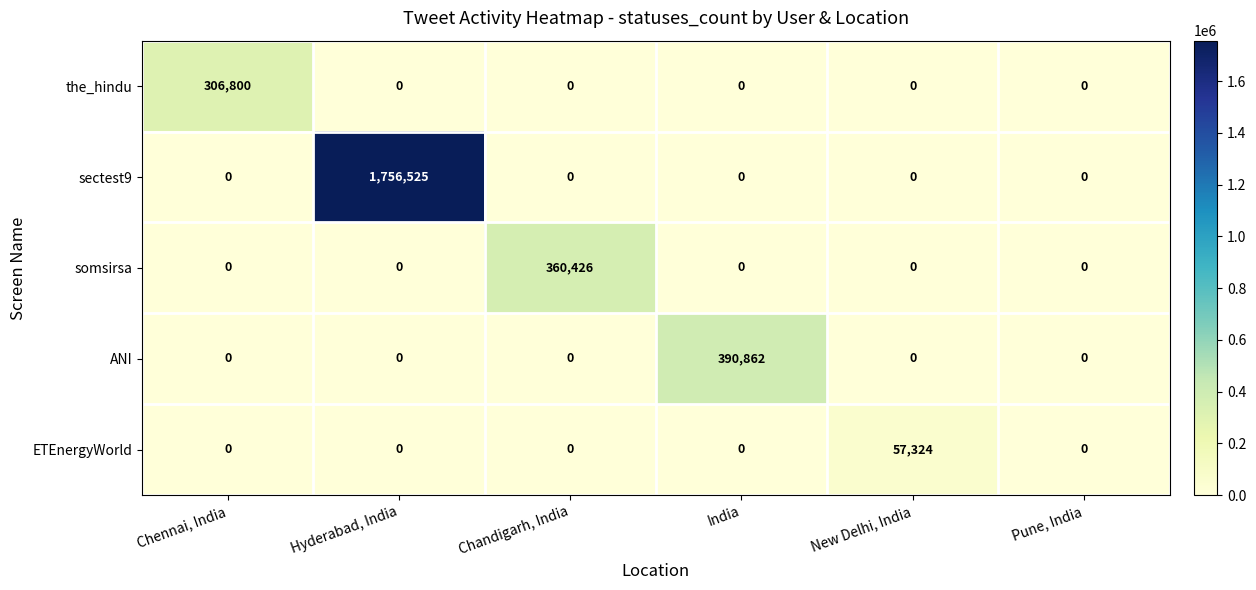

How many categories are shown in the chart?

6